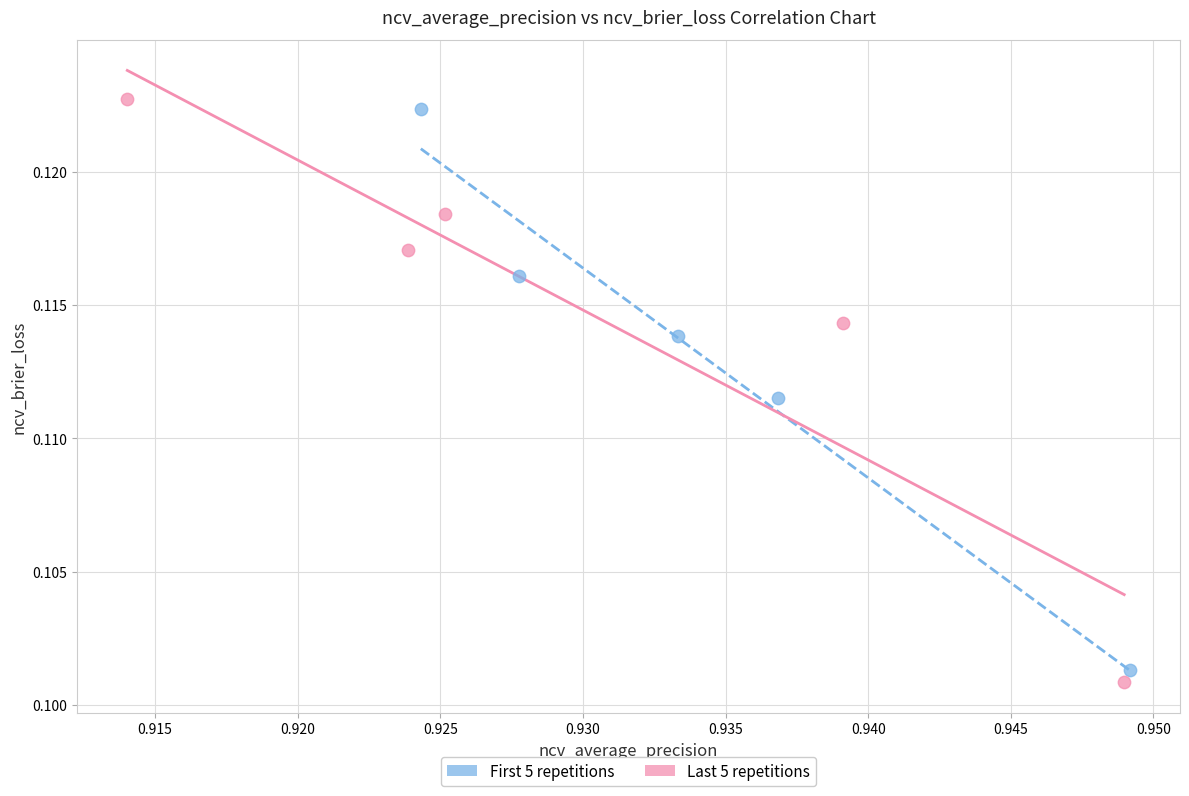

Which series has the widest spread of Y values?

Last 5 repetitions